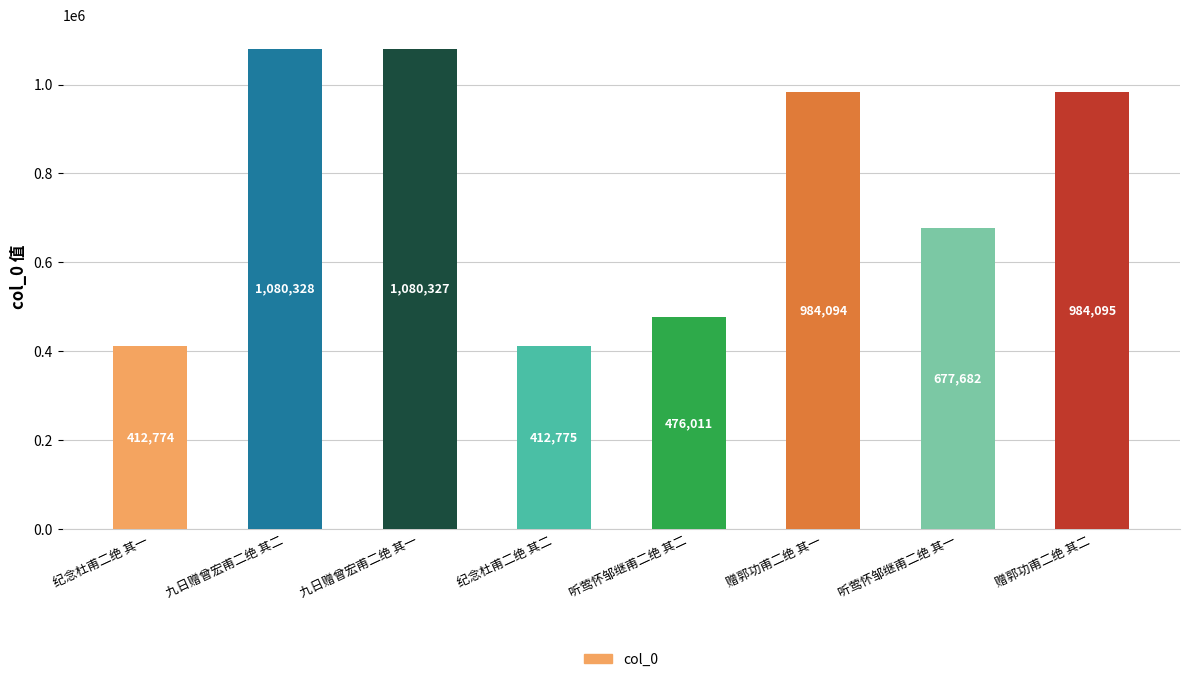

What is the difference between the maximum and minimum values?

667554